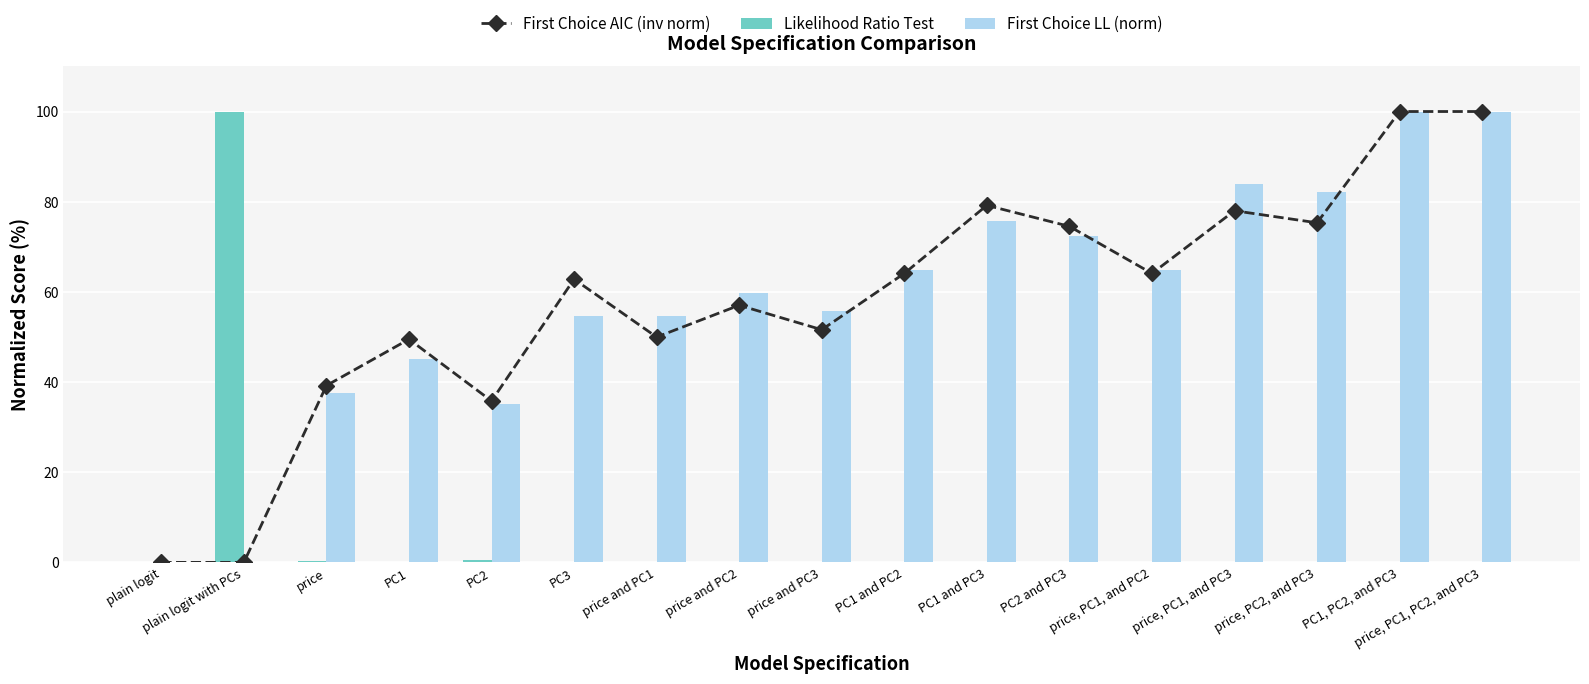

What is the label of the 7th bar from the left?

price and PC1